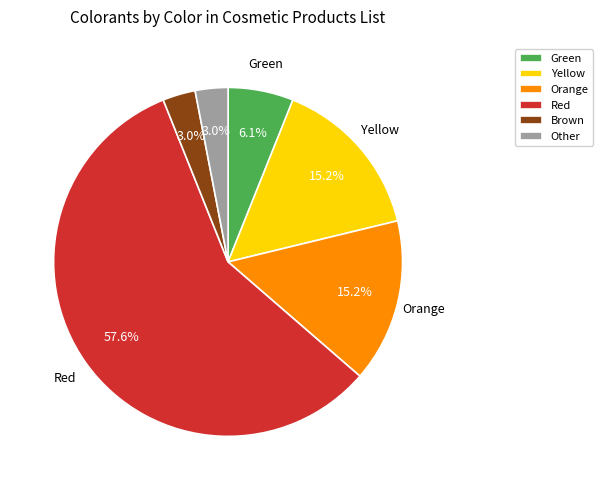

How many slices are in this pie chart?

6